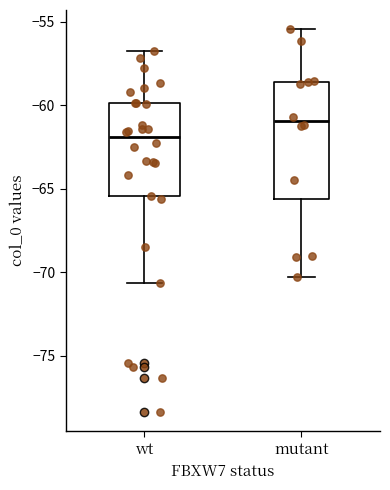

Which box is the tallest, from its lower edge to its upper edge?

mutant